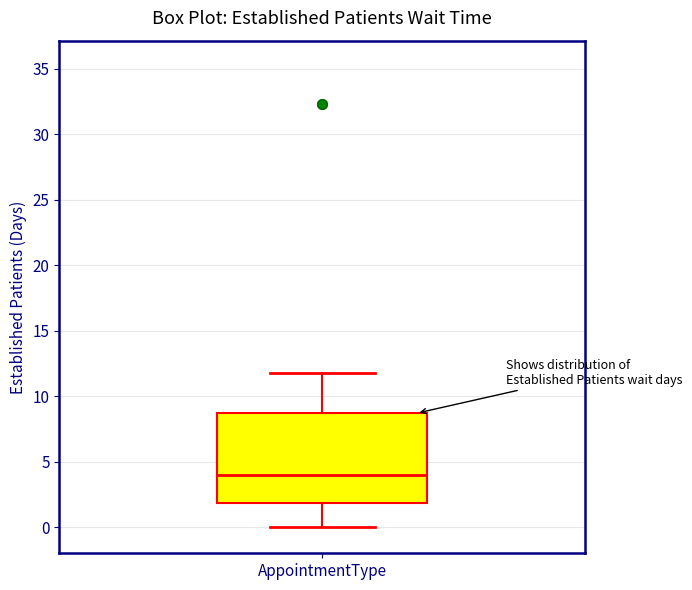

Where does the median line of the box for AppointmentType sit on the y-axis? The values are not printed on the chart, so give them approximately, as read against the axis.

4.0